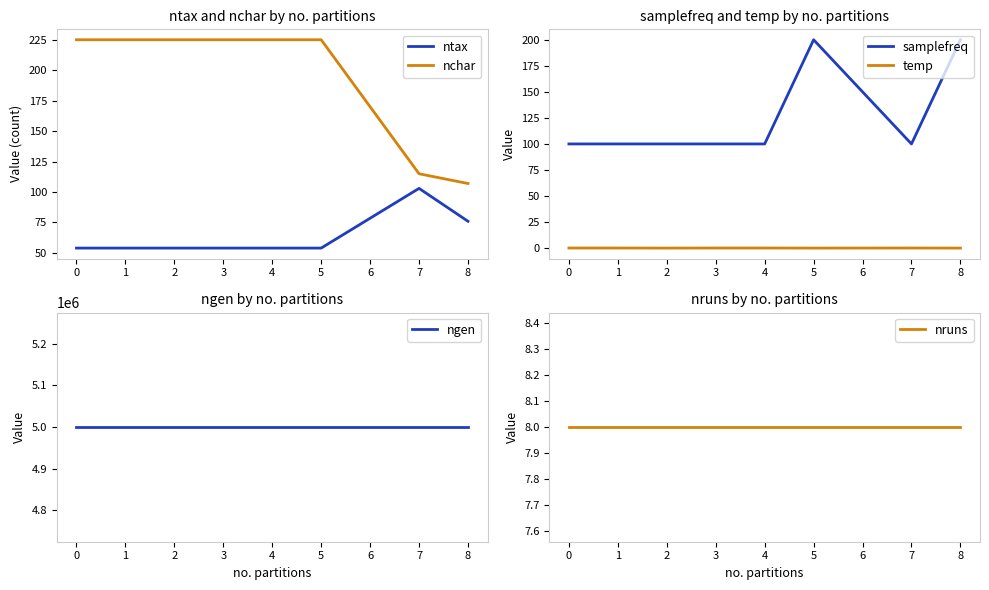

Is it true that ntax equals 103 at 7?

True